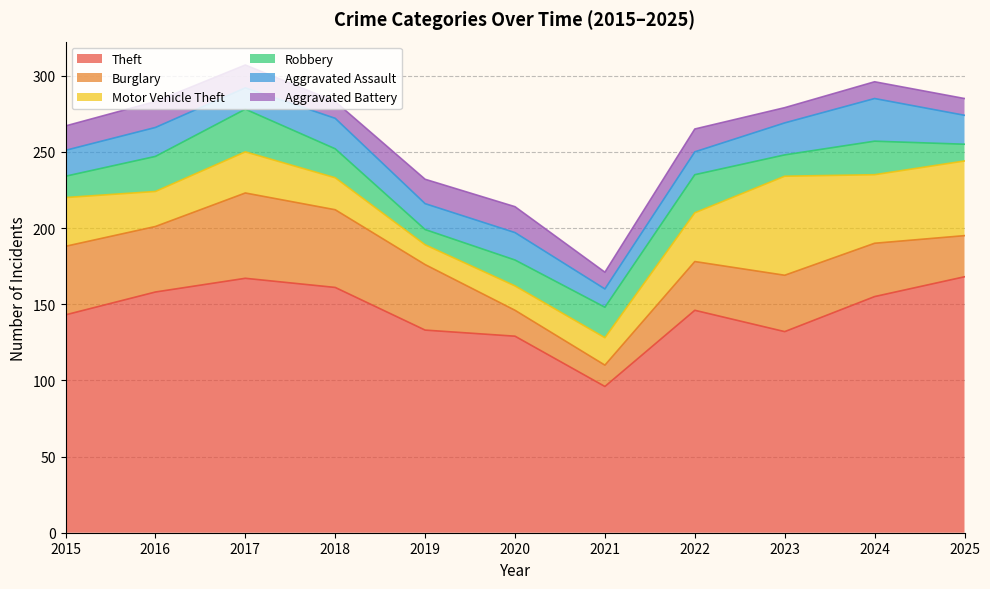

What is the spread (max minus min) of values at 2025?

157